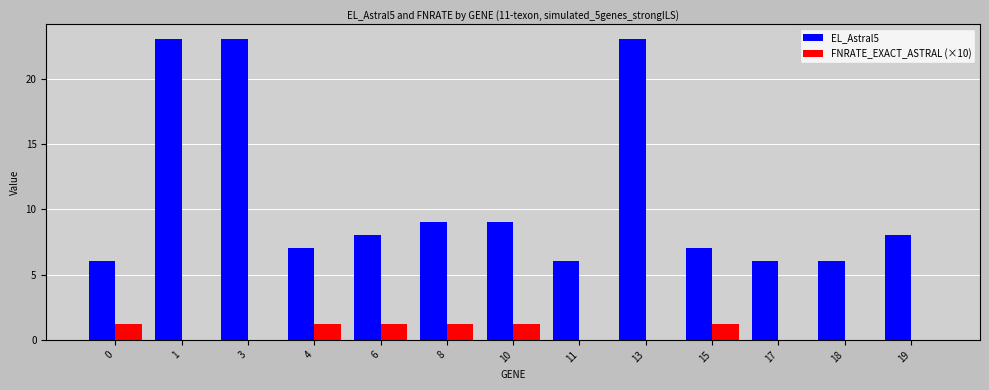

Which series has the largest total across all categories?

EL_Astral5